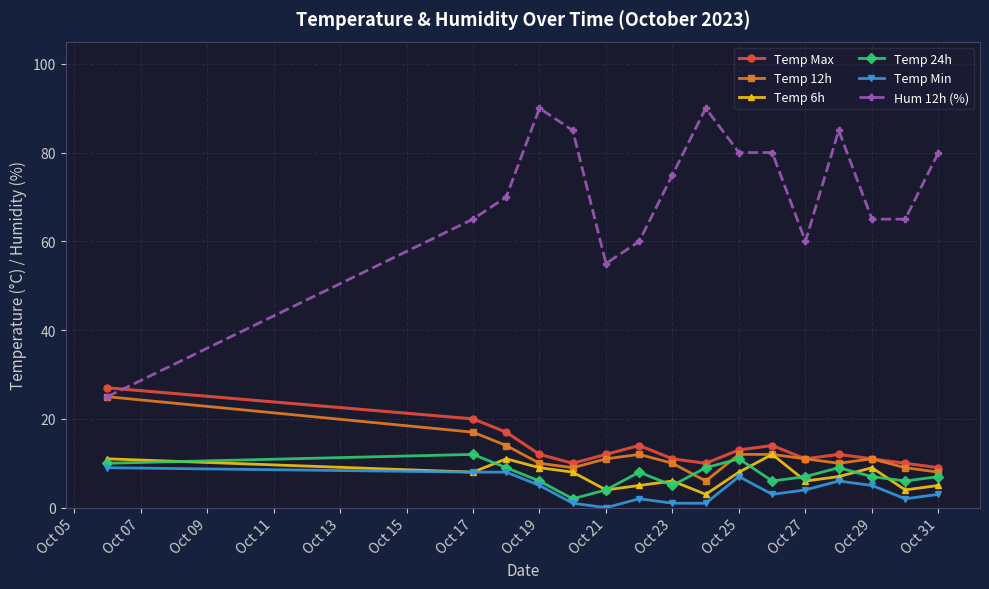

At how many categories does at least one series exceed 22?

16